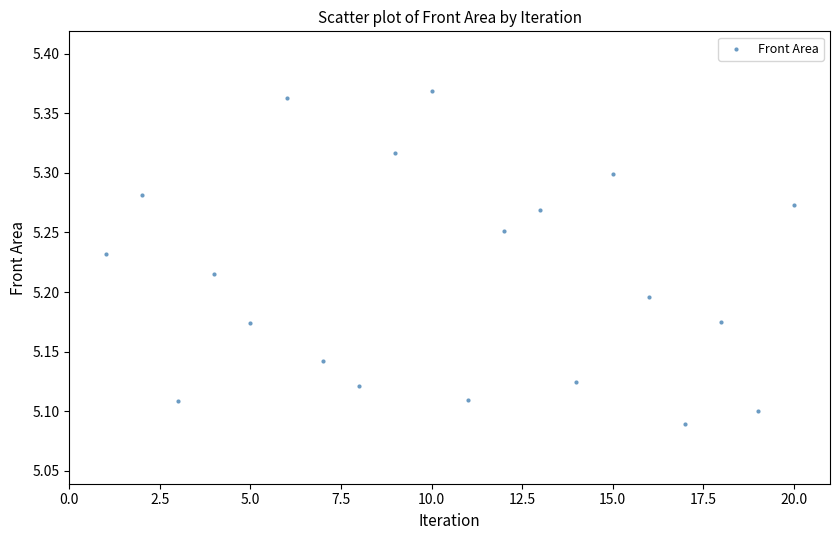

What is the range of X values (max minus min)?

19.0